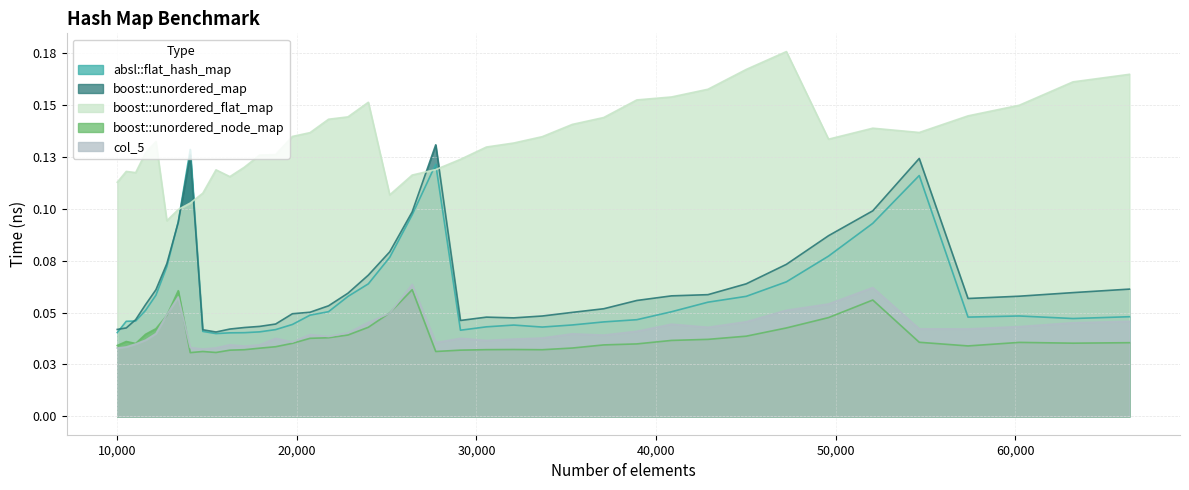

How many lines are shown in the chart?

5